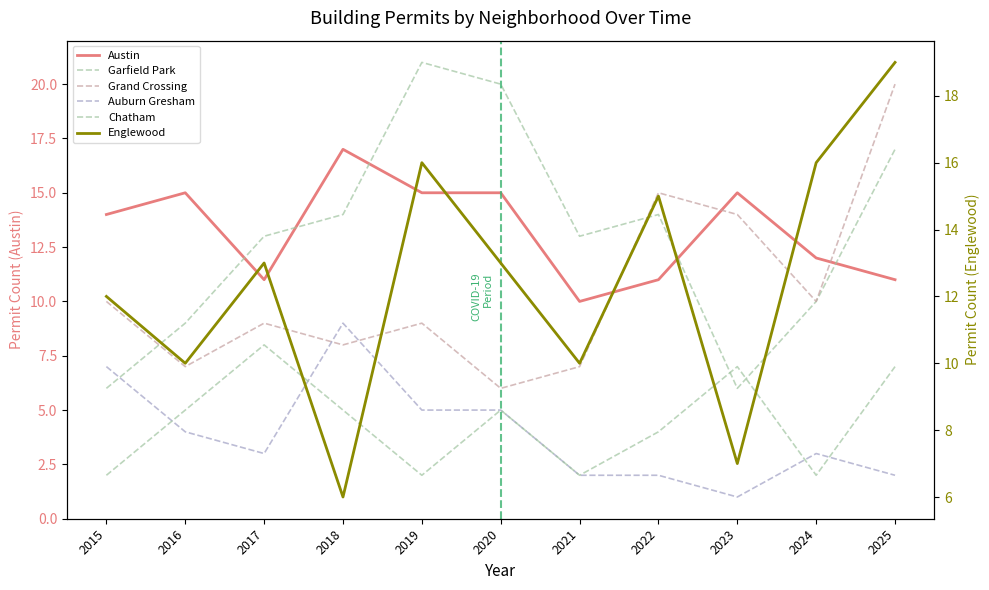

Reading left to right, transcribe all the data shown in this chart.

Austin: 14	15	11	17	15	15	10	11	15	12	11
Garfield Park: 6	9	13	14	21	20	13	14	6	10	17
Grand Crossing: 10	7	9	8	9	6	7	15	14	10	20
Auburn Gresham: 7	4	3	9	5	5	2	2	1	3	2
Chatham: 2	5	8	5	2	5	2	4	7	2	7
Englewood: 12	10	13	6	16	13	10	15	7	16	19